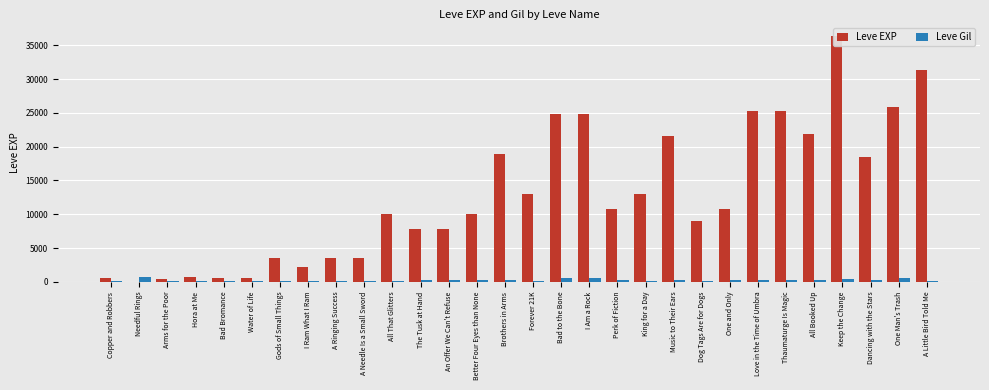

List the series in order of their peak value, lowest first.

Leve Gil, Leve EXP